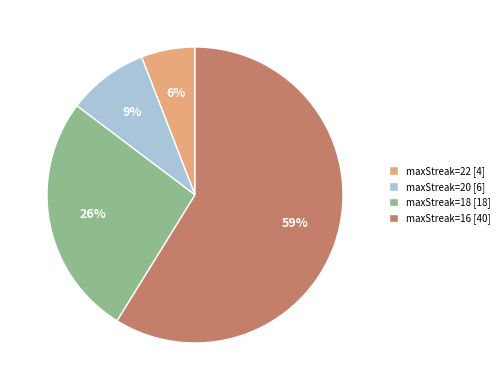

The maxStreak=22 [4] slice represents 6% of the pie. True or false?

True